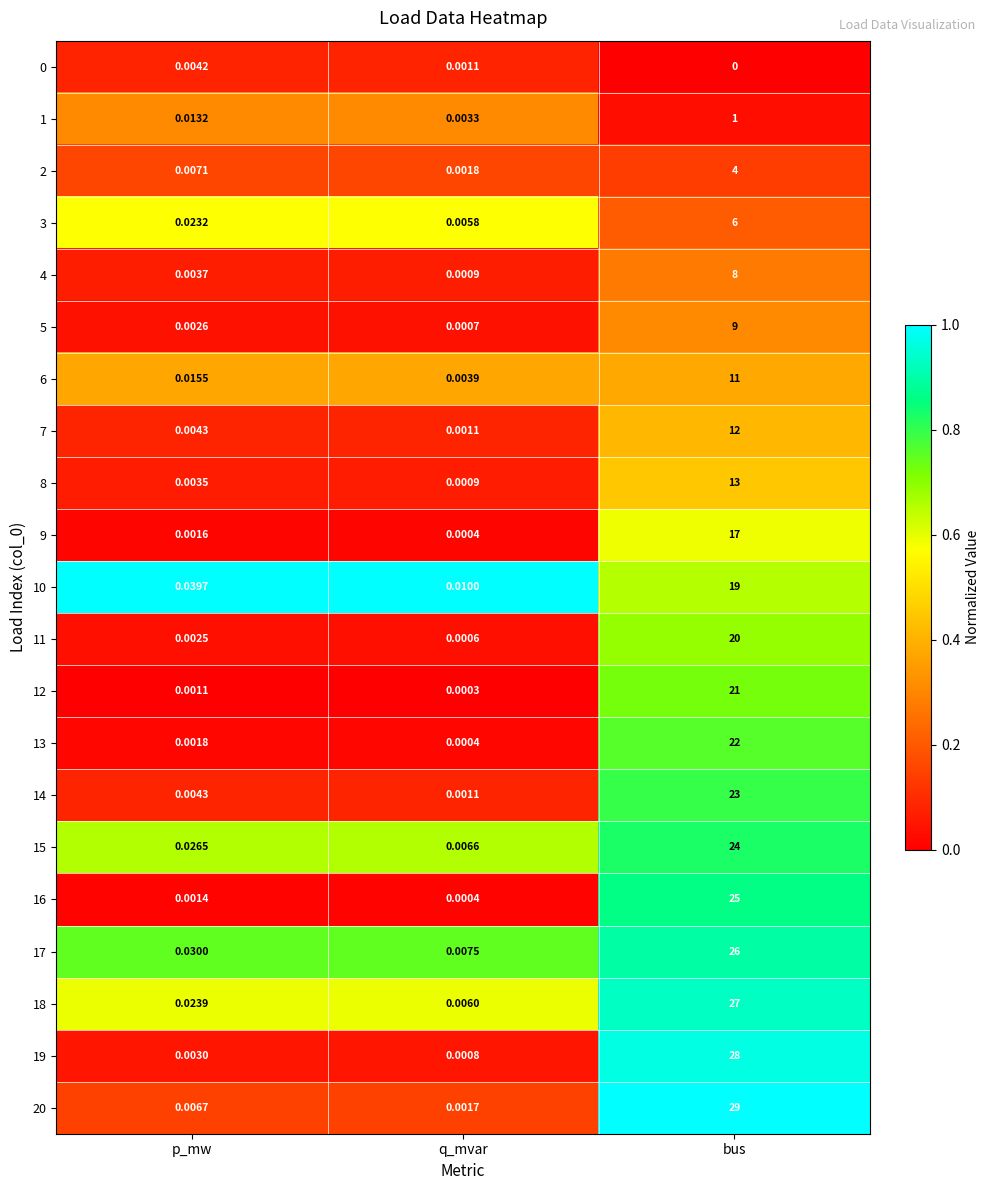

Which label corresponds to the smallest value in the chart?

bus